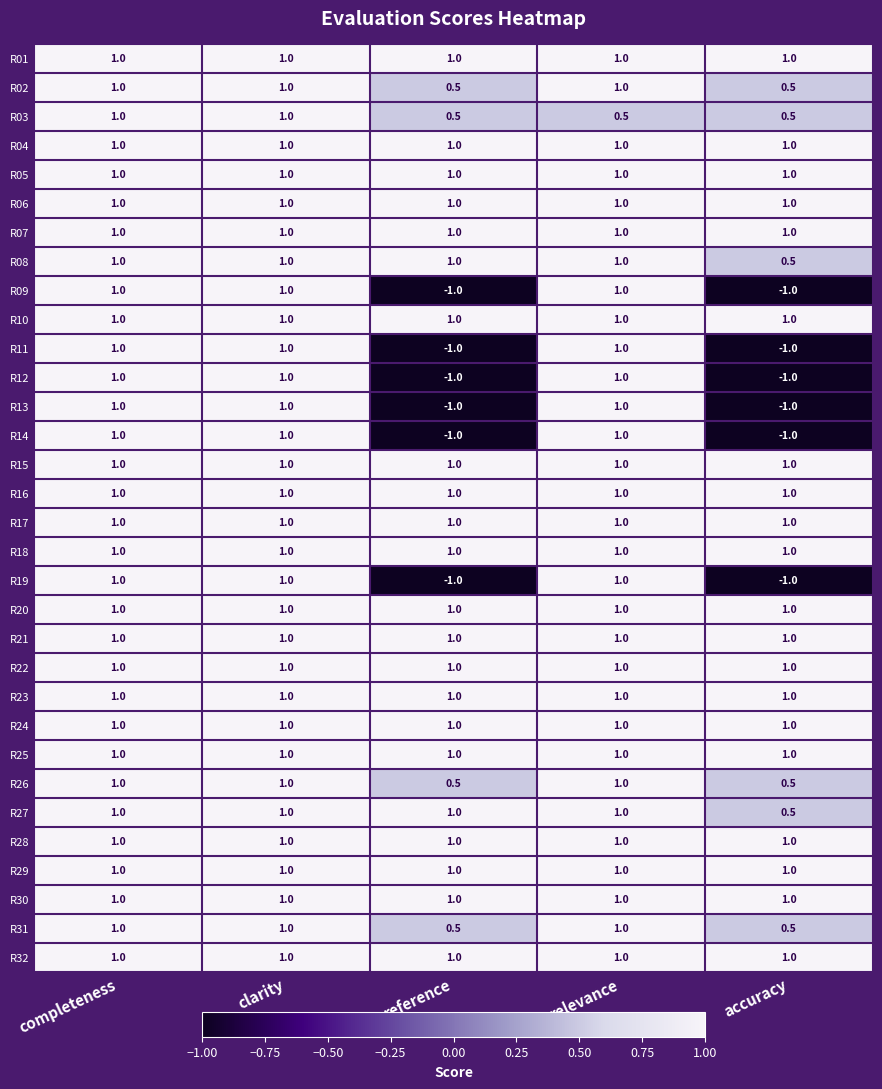

What is the difference between the highest and lowest values at relevance?

0.5